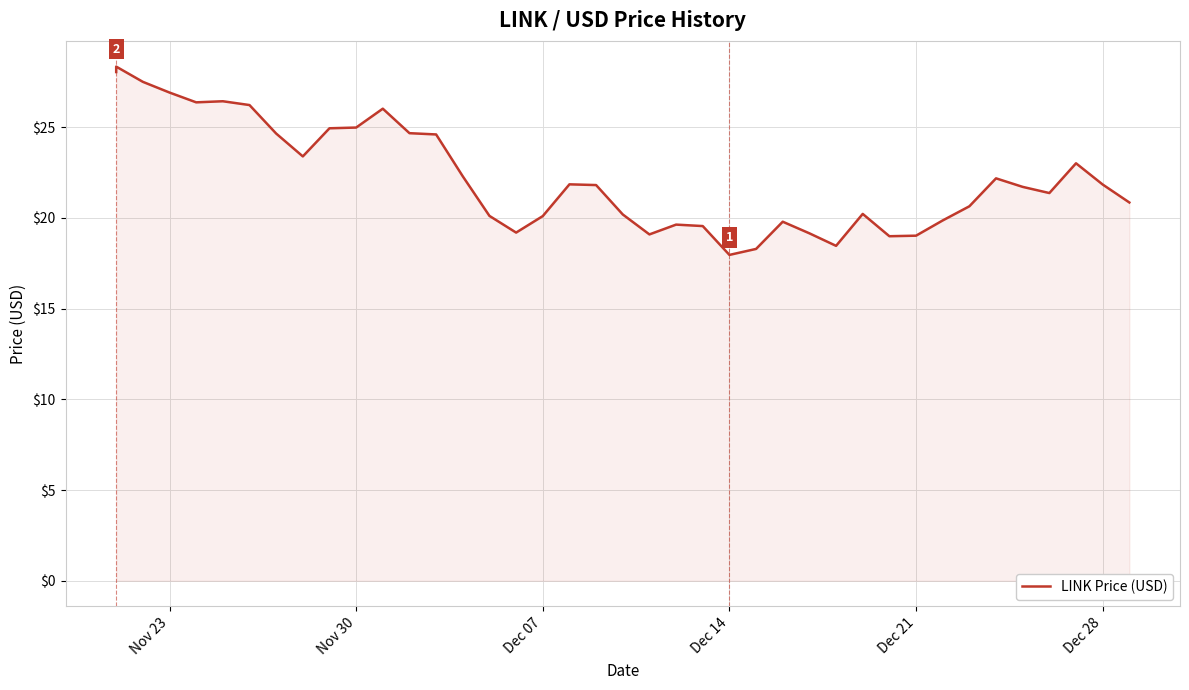

How many values exceed 21?

22